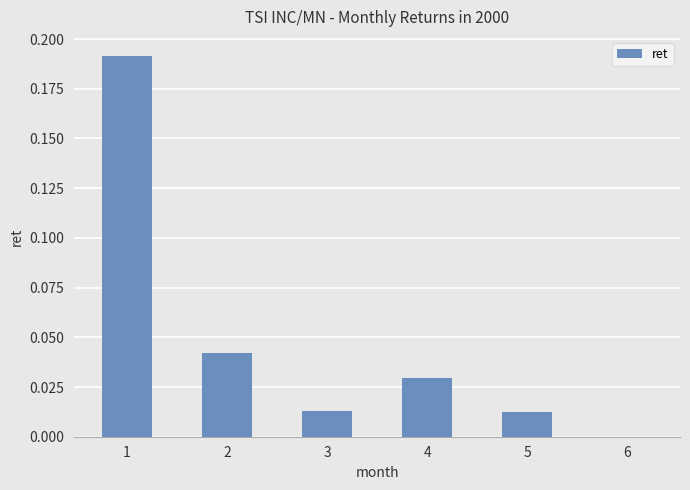

What is the sum of all values?

0.3